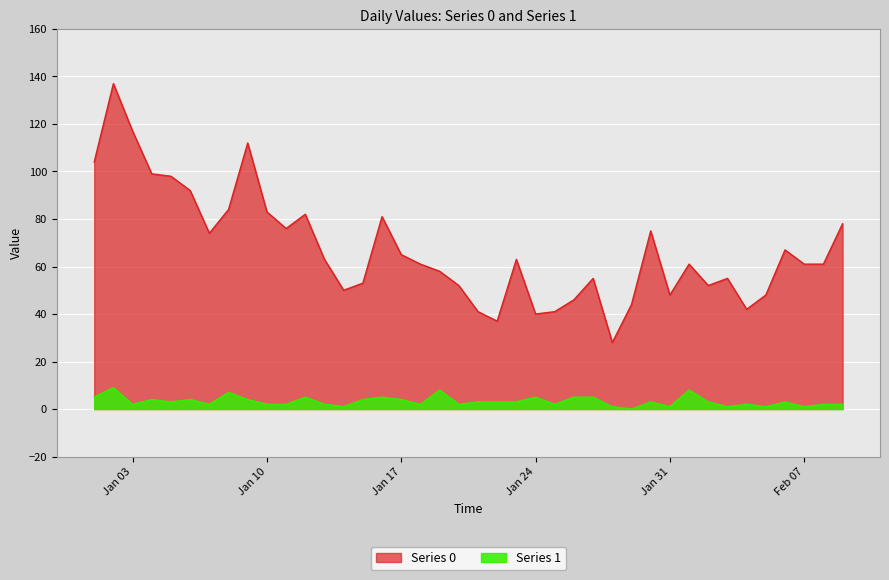

How many lines are shown in the chart?

2